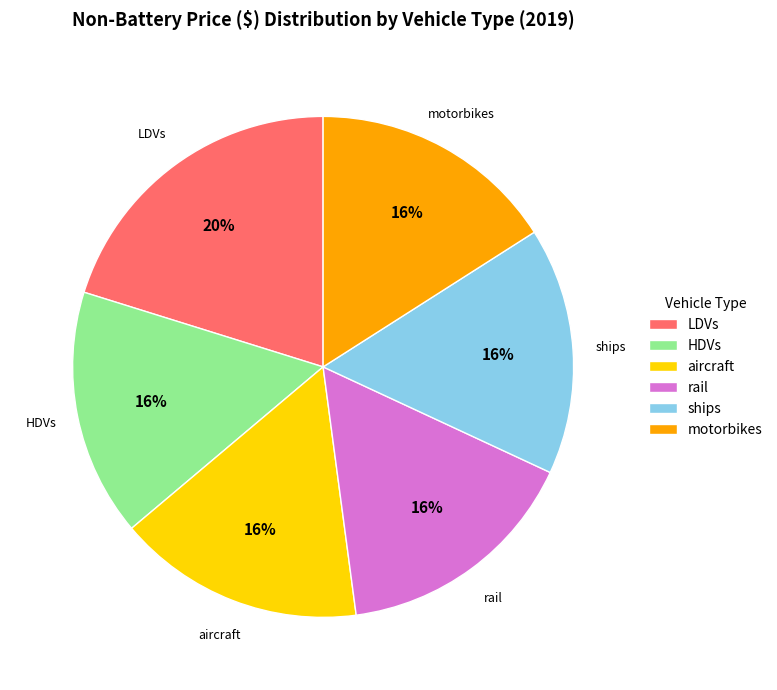

True or false: HDVs accounts for 16% of the total.

True